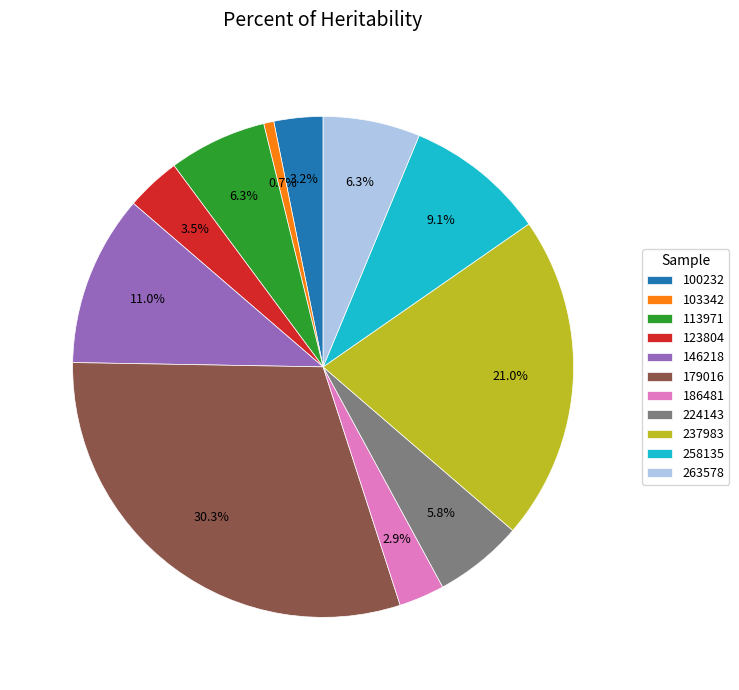

The 179016 slice represents 39% of the pie. True or false?

False